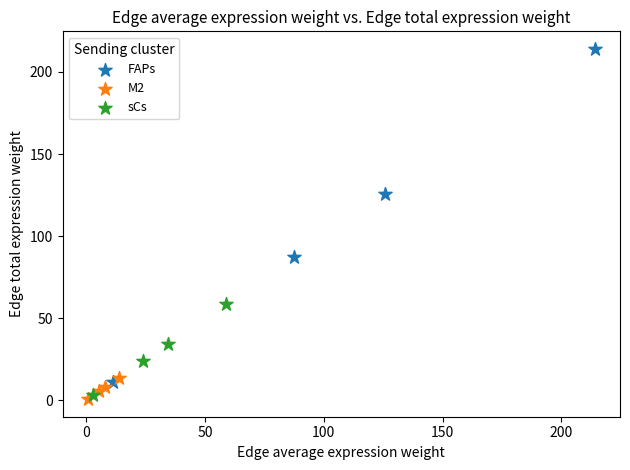

Which series contains the lowest Y value?

M2